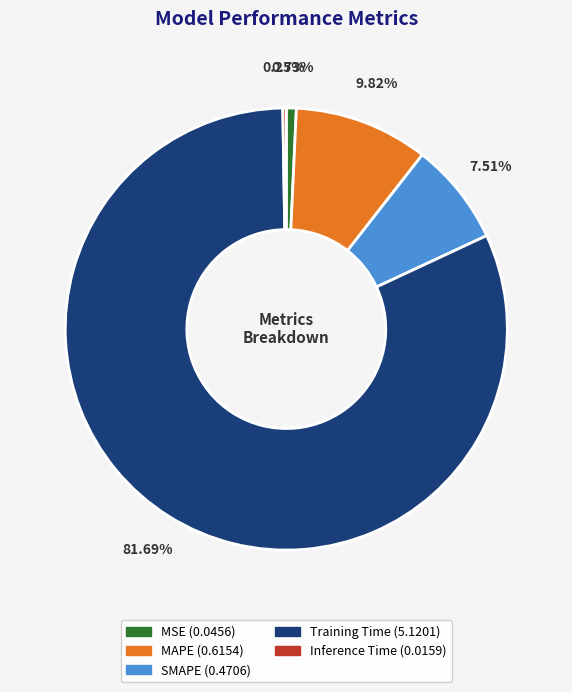

Is the sum of Training Time and SMAPE greater than half?

Yes